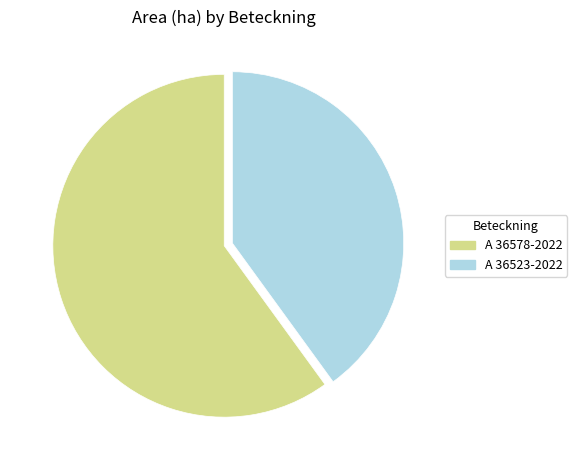

Do A 36523-2022 and A 36578-2022 together represent more than half of the pie?

Yes